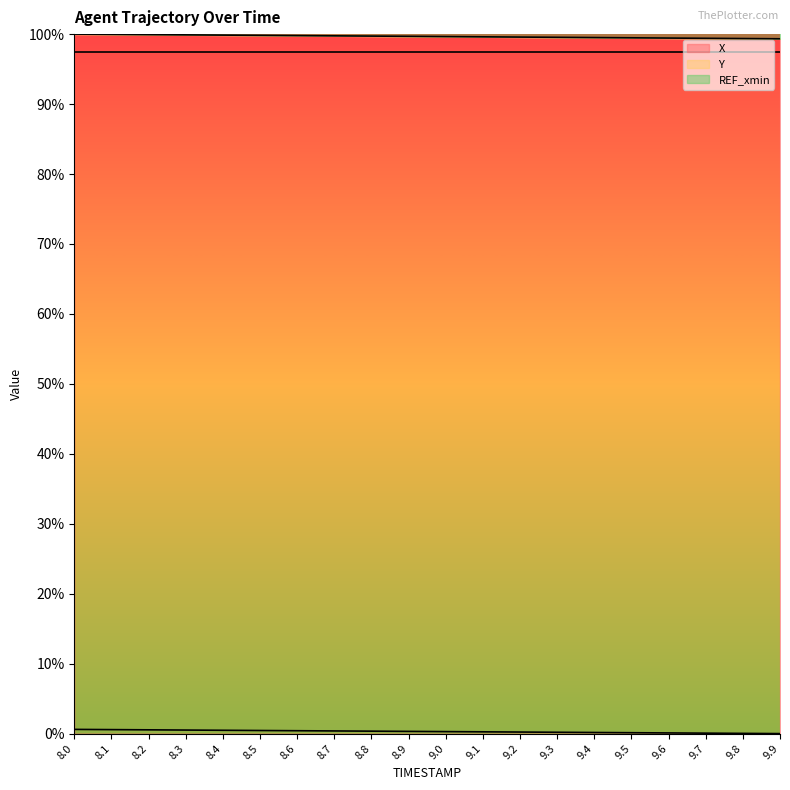

What is the value of the Y point at the 10th from the left?

0.3